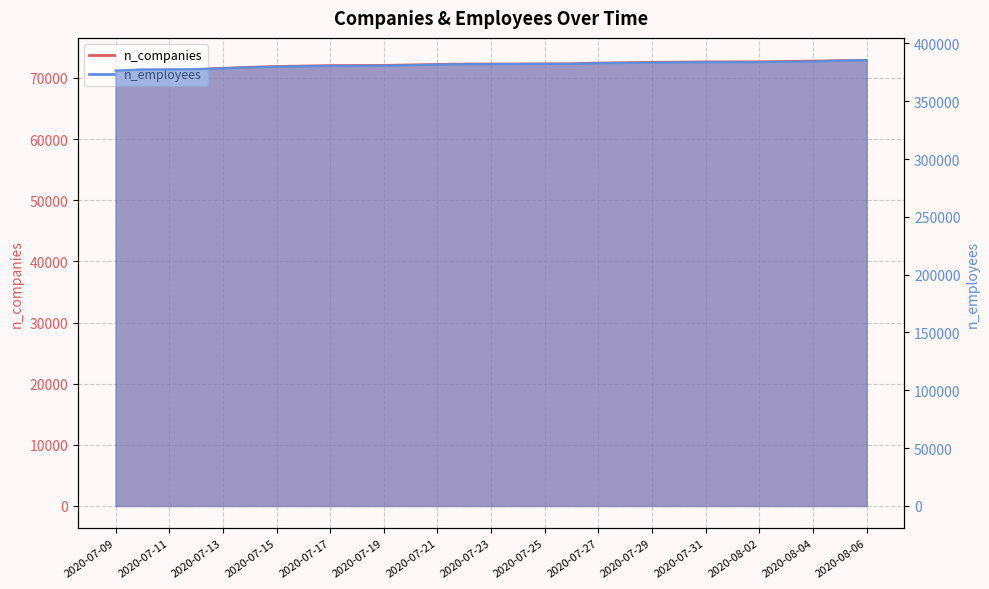

Reading left to right, list all the values displayed in this chart.

n_companies: 71160	71373	71396	71455	71623	71785	71915	71995	72062	72081	72102	72181	72256	72312	72326	72336	72350	72371	72474	72541	72600	72635	72673	72679	72691	72744	72806	72867	72897
n_employees: 376528	377465	377525	377758	378472	379260	379910	380245	380631	380677	380781	381181	381701	382031	382081	382153	382223	382290	382894	383157	383360	383622	383778	383789	383819	384082	384388	385157	385478